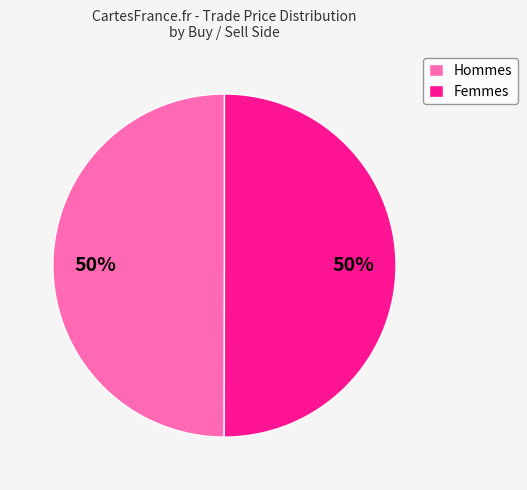

To the nearest percent, what portion does Hommes represent?

50%